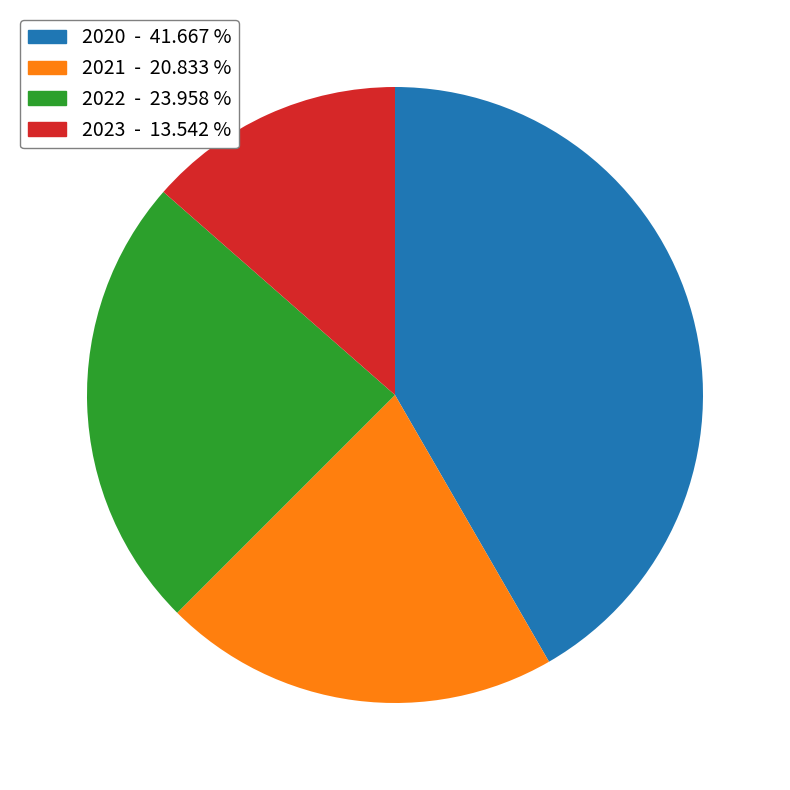

The 2020 slice represents 42% of the pie. True or false?

True